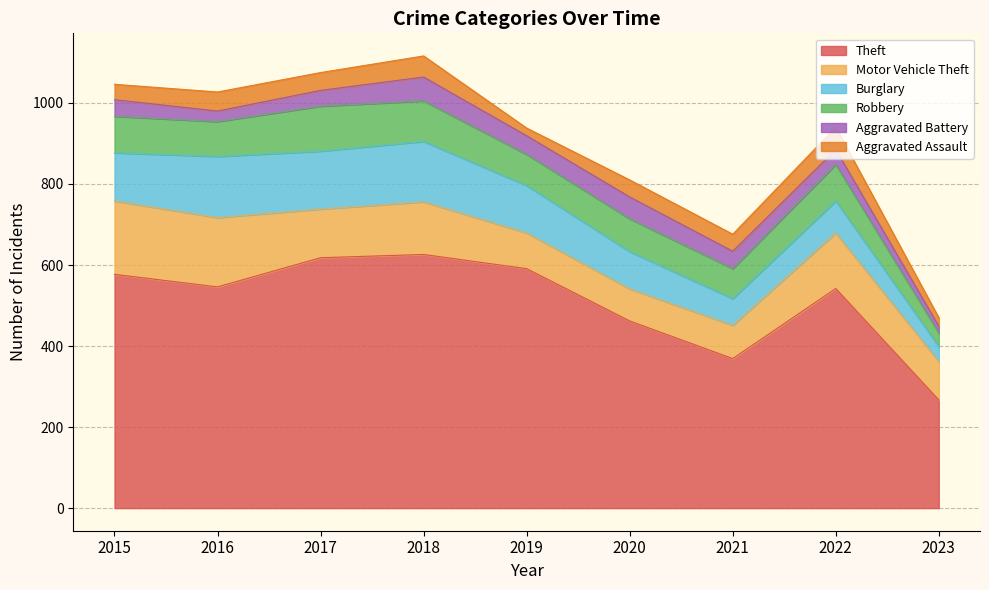

What is the difference between the maximum and minimum values in the Aggravated Battery series?

42